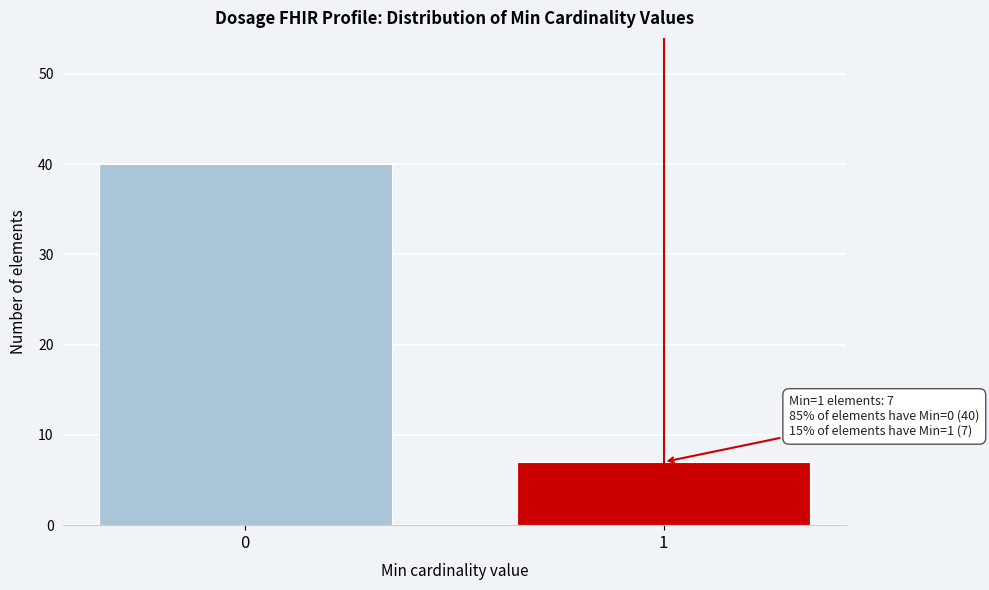

Reading right to left, list all the values displayed in this chart.

7	40